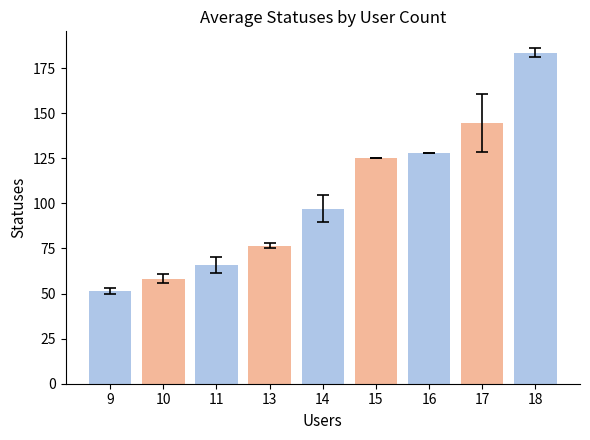

The value at 11 is 30.7. True or false?

False